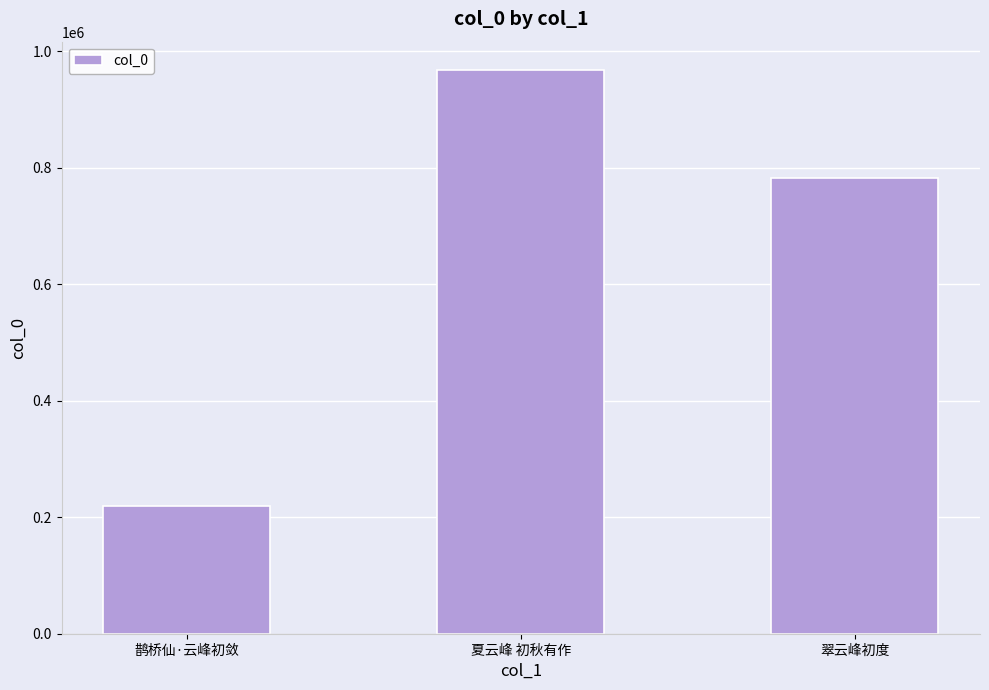

Approximately how many times larger is the value at 鹊桥仙·云峰初敛 compared to 翠云峰初度?

0.3